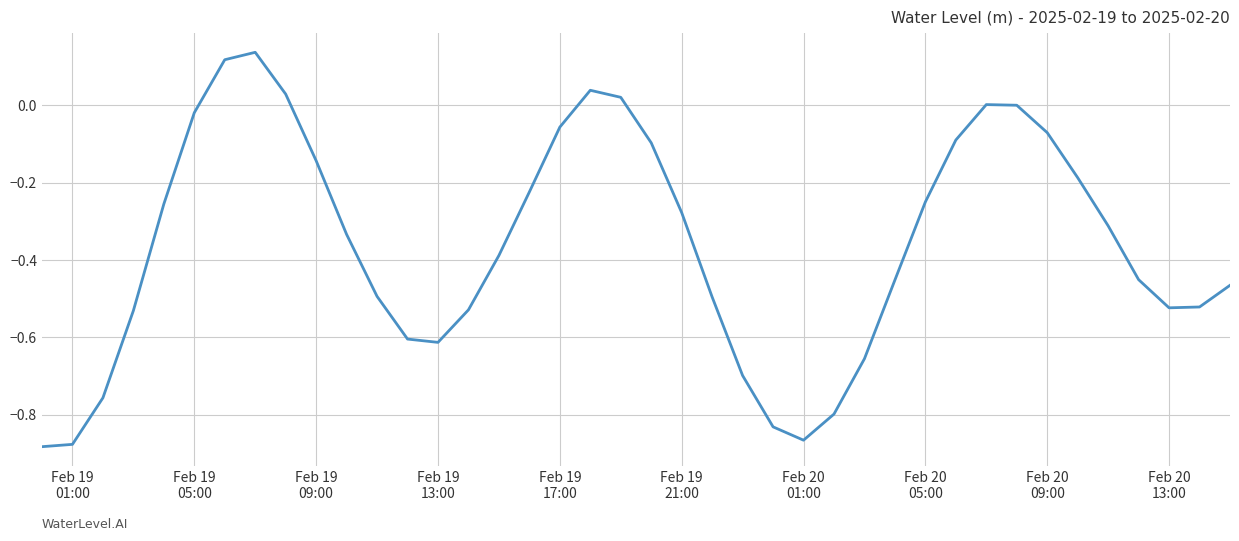

What is the difference between the maximum and minimum values?

1.0